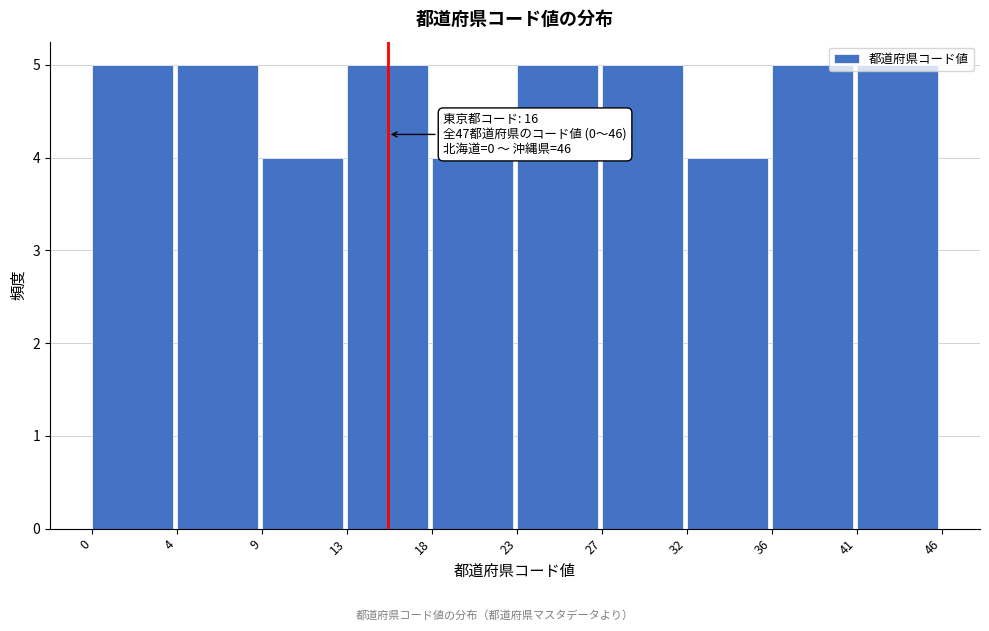

What is the average value?

5